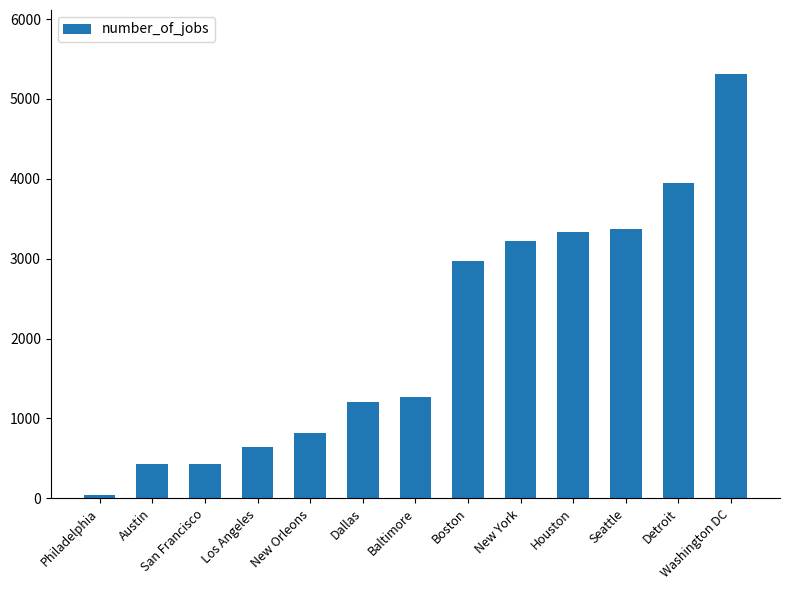

What is the sum of the values at Dallas and New York?

4434